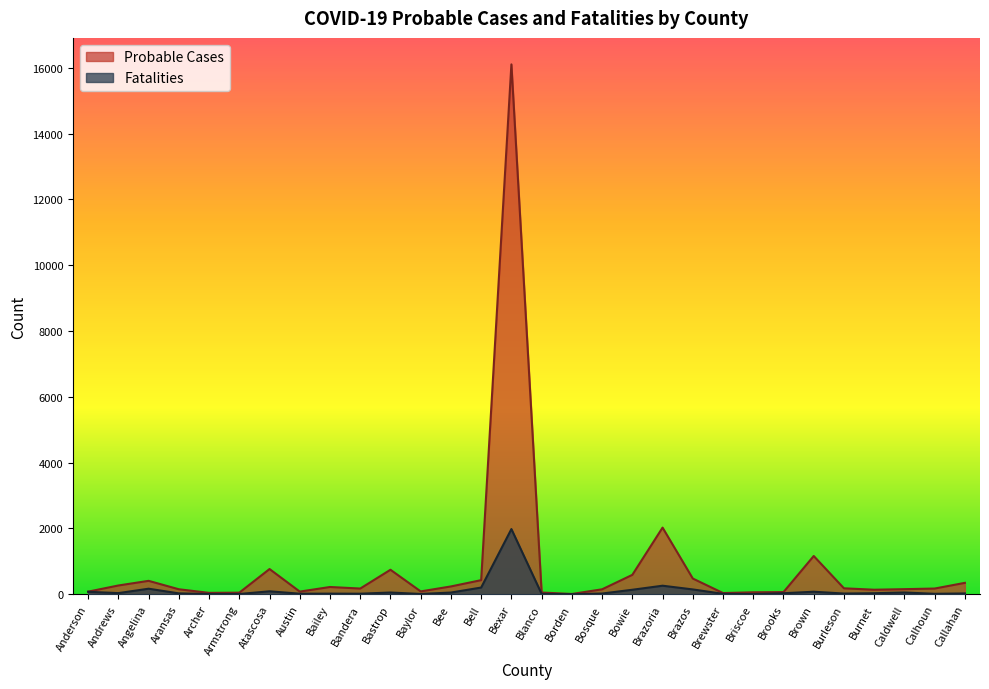

Reading right to left, list all the values displayed in this chart.

Probable Cases: Callahan=345	Calhoun=172	Caldwell=153	Burnet=136	Burleson=179	Brown=1161	Brooks=64	Briscoe=58	Brewster=35	Brazos=476	Brazoria=2024	Bowie=588	Bosque=149	Borden=7	Blanco=51	Bexar=16105	Bell=427	Bee=236	Baylor=85	Bastrop=743	Bandera=172	Bailey=219	Austin=79	Atascosa=765	Armstrong=47	Archer=41	Aransas=150	Angelina=406	Andrews=265	Anderson=78
Fatalities: Callahan=23	Calhoun=12	Caldwell=52	Burnet=30	Burleson=20	Brown=75	Brooks=29	Briscoe=3	Brewster=11	Brazos=145	Brazoria=258	Bowie=135	Bosque=20	Borden=0	Blanco=9	Bexar=1980	Bell=202	Bee=50	Baylor=7	Bastrop=51	Bandera=15	Bailey=17	Austin=15	Atascosa=88	Armstrong=6	Archer=6	Aransas=25	Angelina=167	Andrews=33	Anderson=73